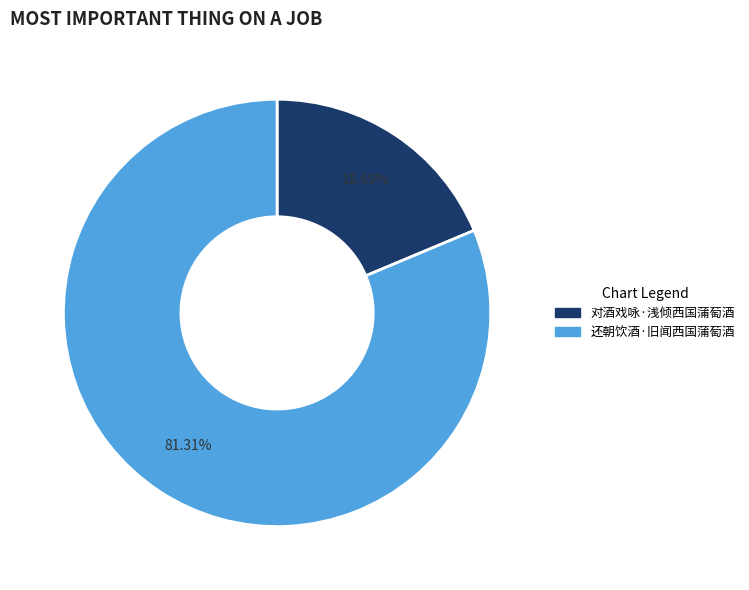

The 还朝饮酒·旧闻西国蒲萄酒 slice represents 81% of the pie. True or false?

True